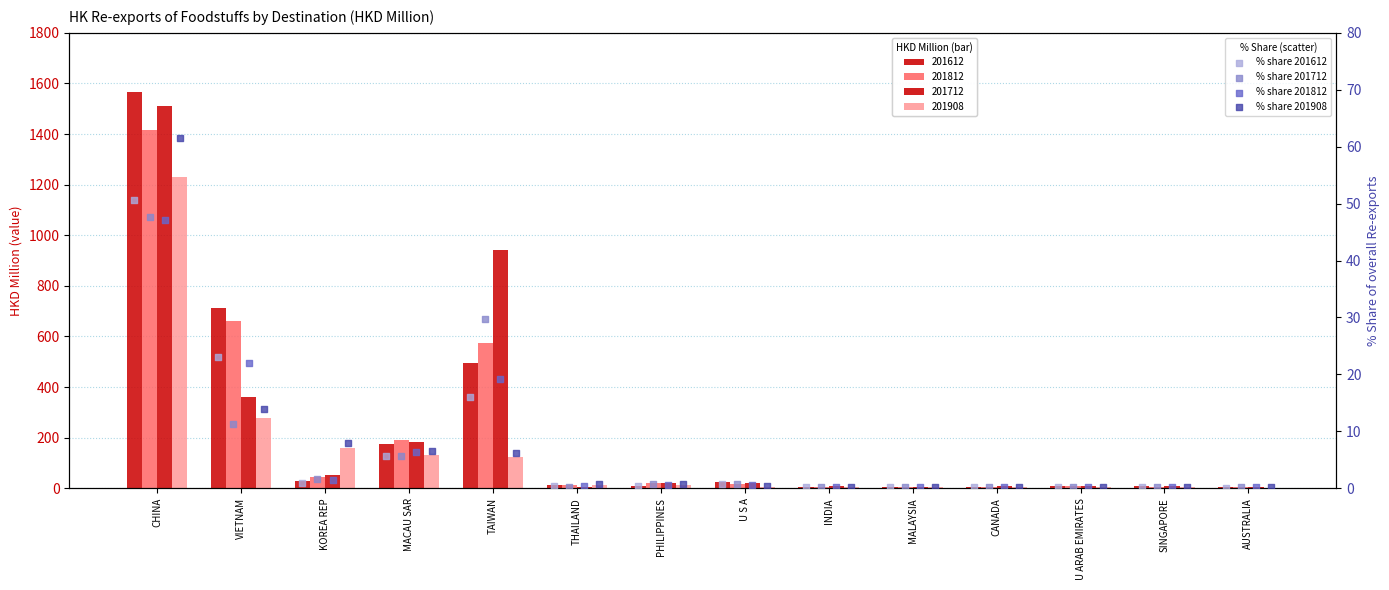

What are all the series names shown in the legend?

% share 201612, % share 201712, % share 201812, % share 201908